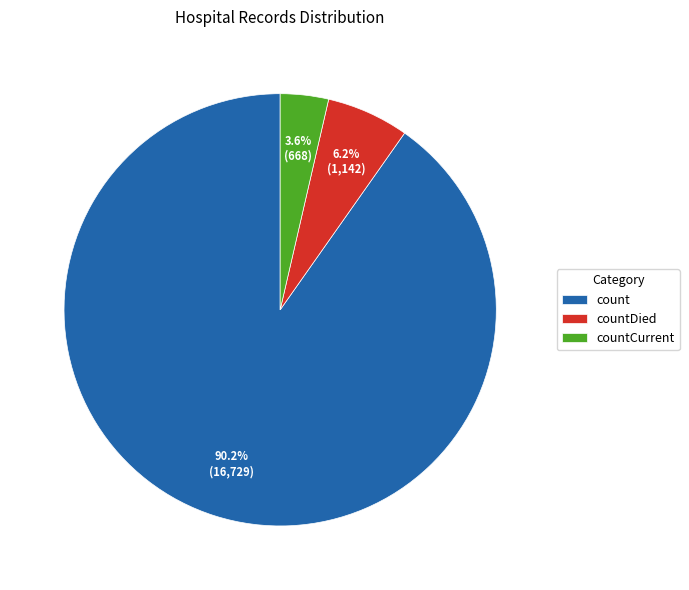

Which slice is the smallest?

countCurrent